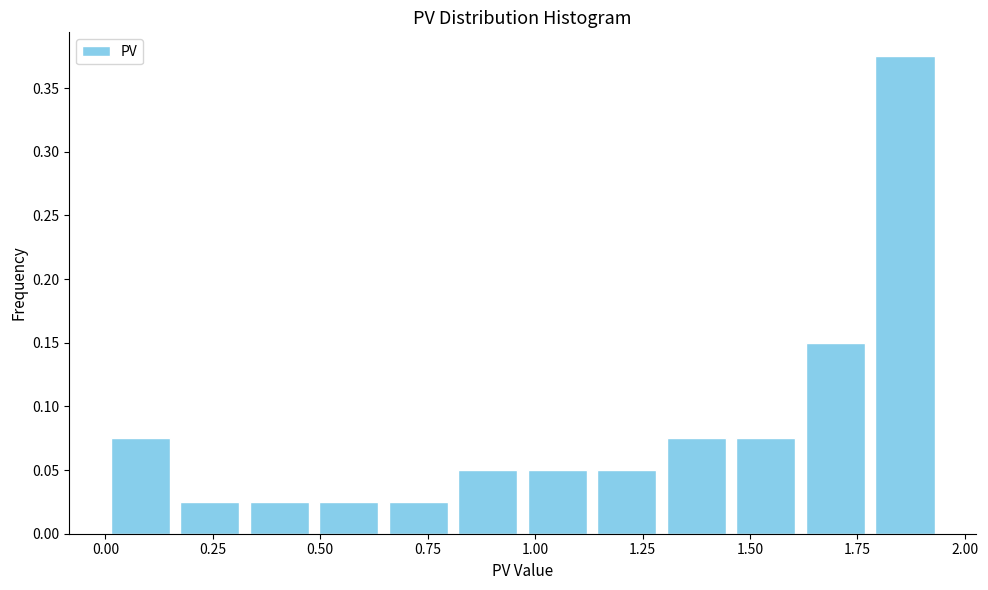

Around what value on the x-axis is the tallest bar? Give the approximate position of its centre, as read against the axis.

1.85